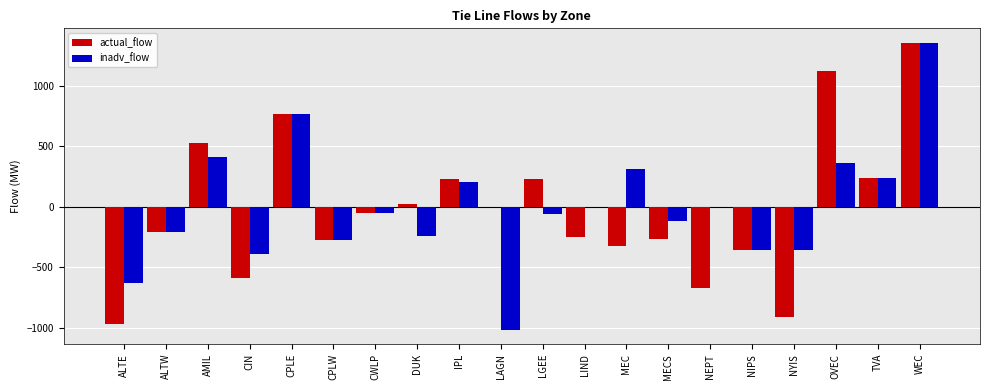

What is the total value across all series at DUK?

-219